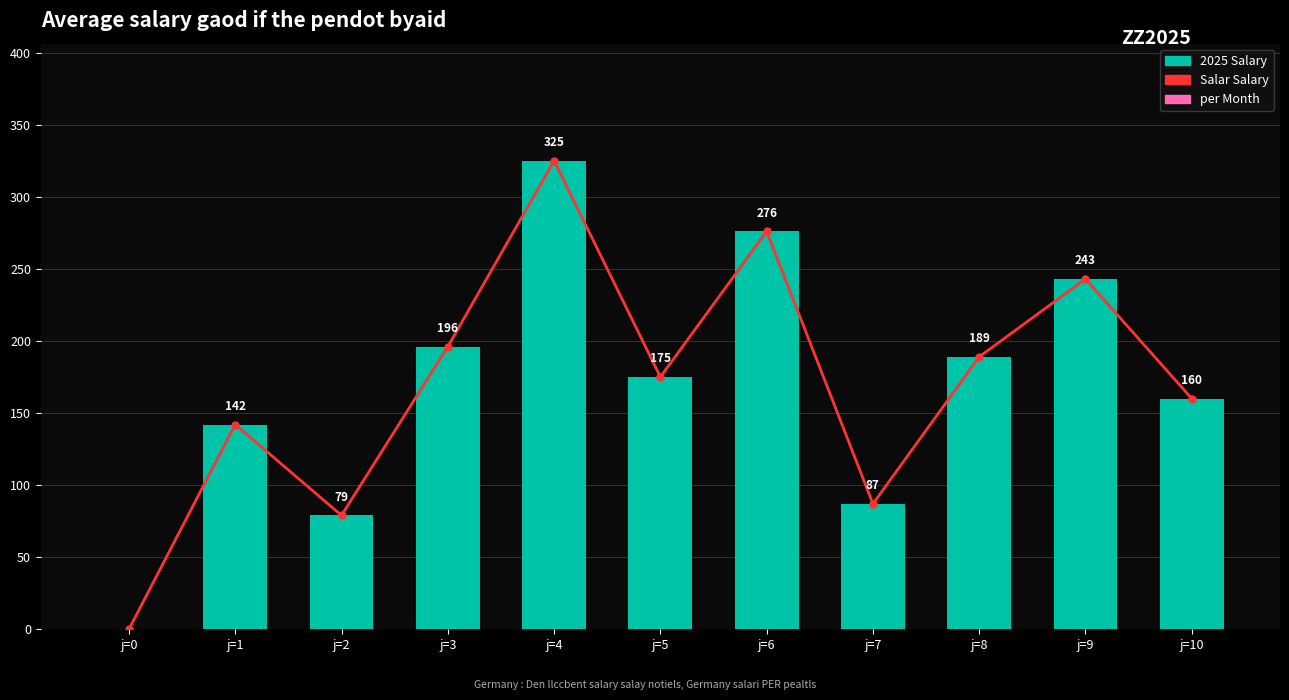

Between j=0 and j=7, which series saw the biggest shift?

Salar Salary